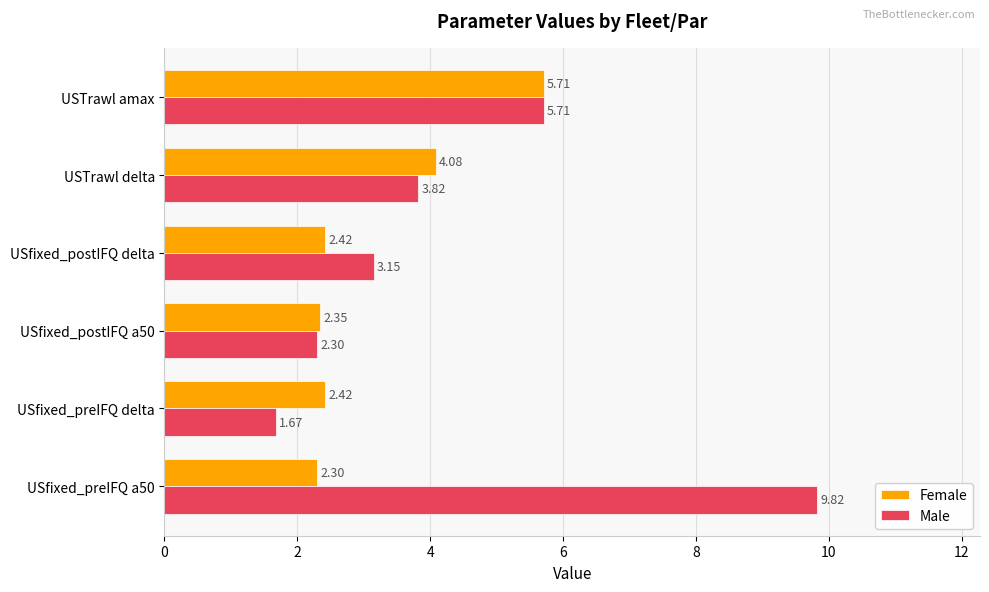

What is the difference between the maximum and minimum values in the Male series?

8.1